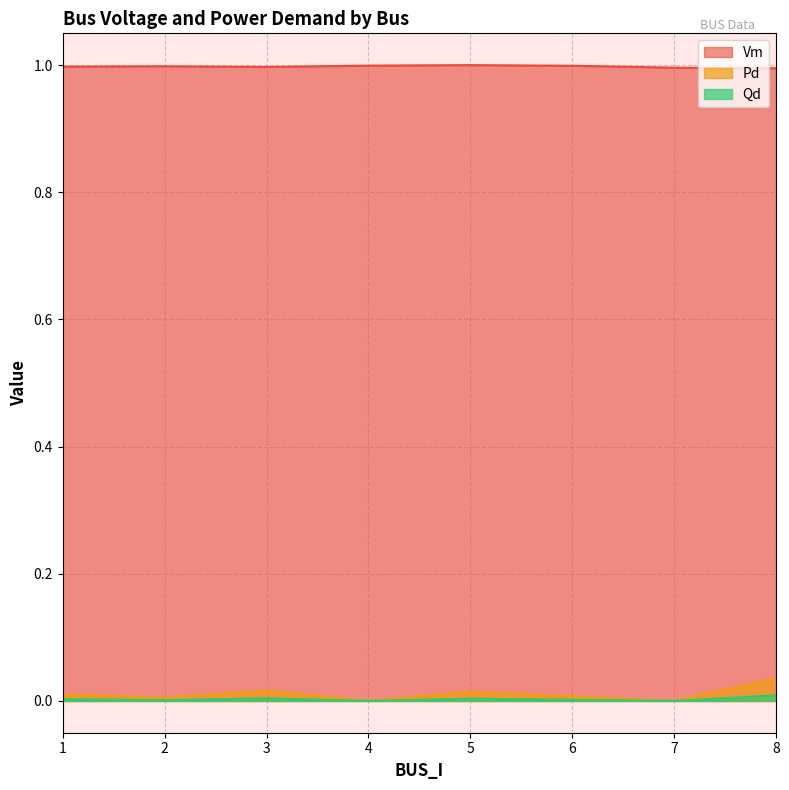

True or false: Qd and Pd cross at least once.

False